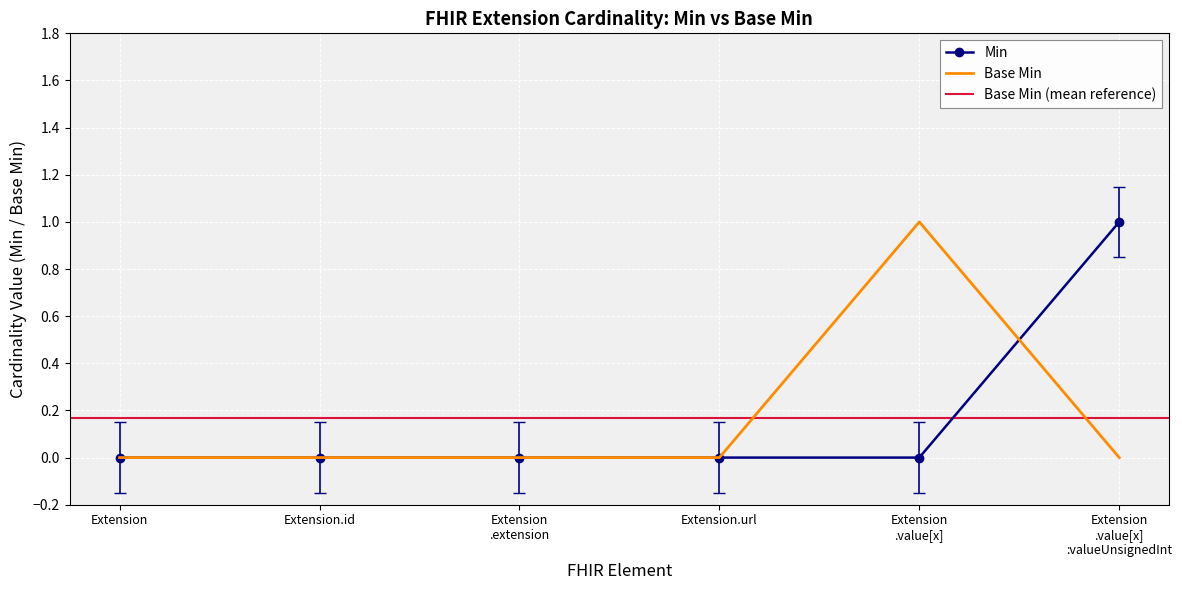

The Min series shows 1 at Extension.url. True or false?

False